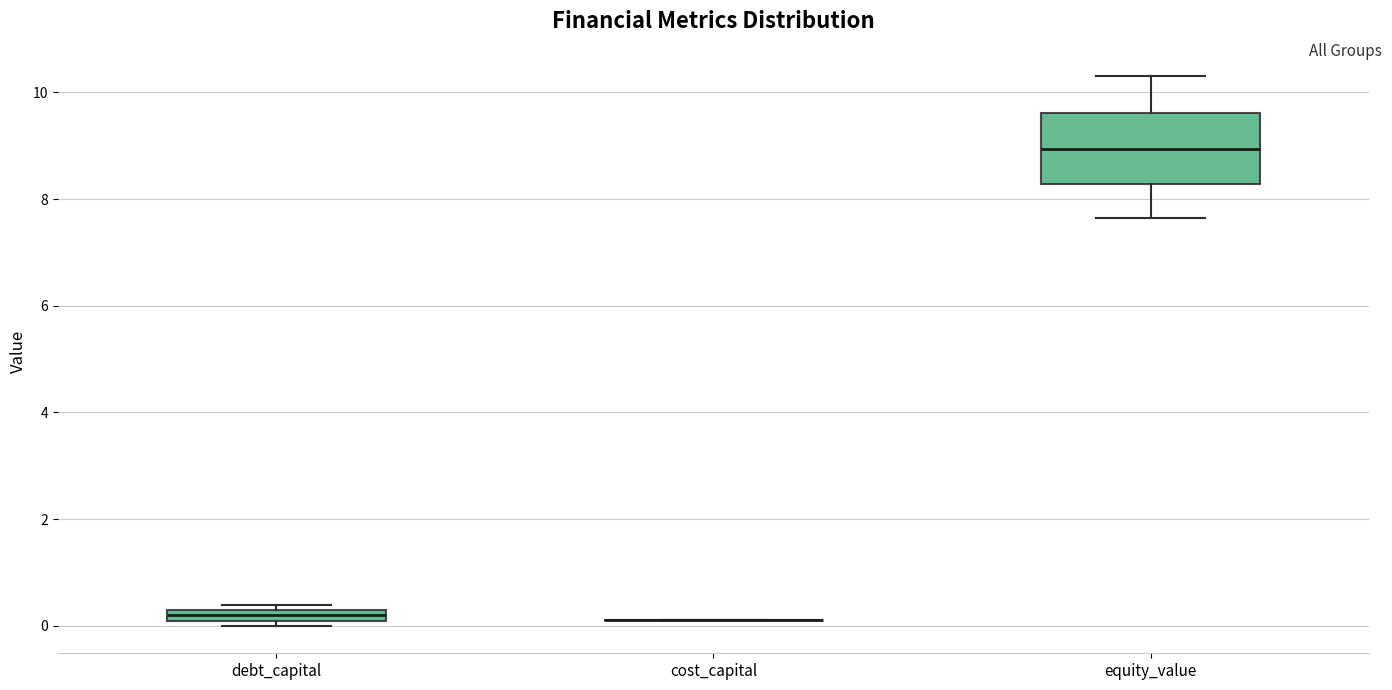

Which box is the tallest, from its lower edge to its upper edge?

equity_value